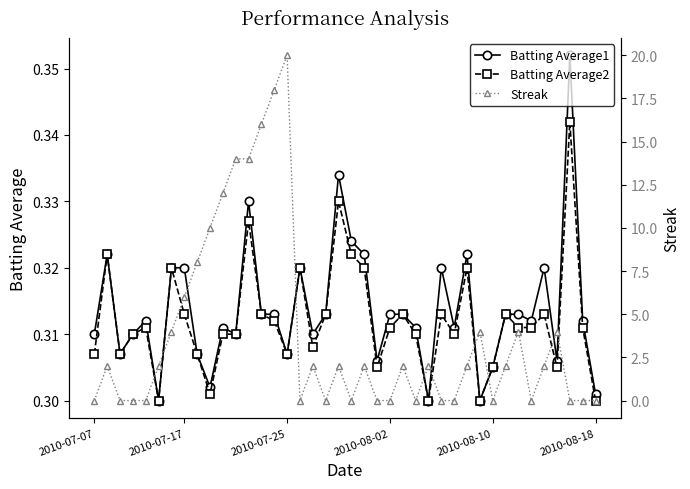

True or false: Batting Average1 has more than 2 interior local peaks.

True